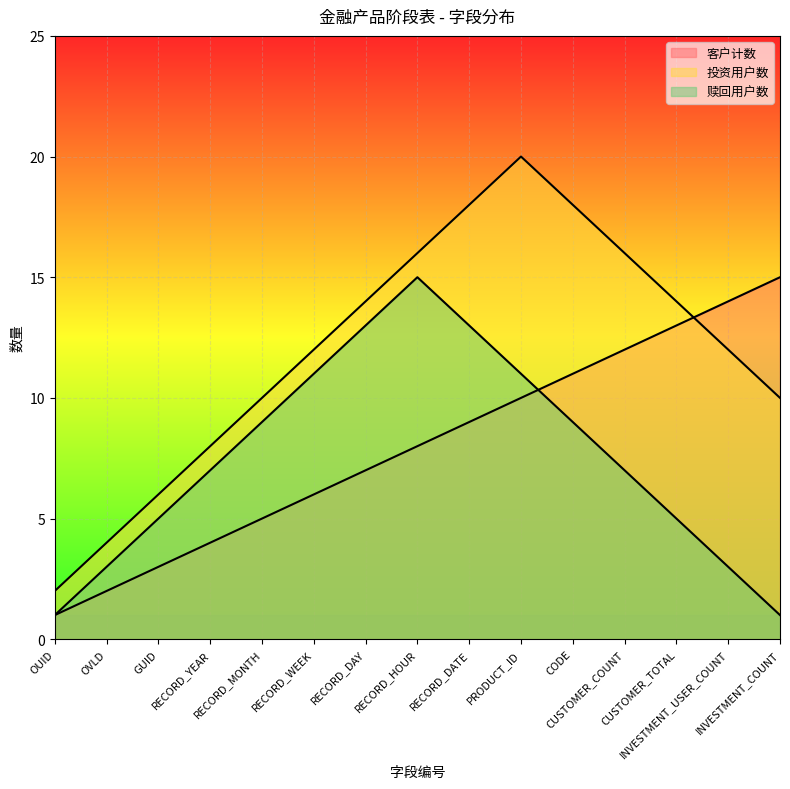

What is the smallest value displayed?

1